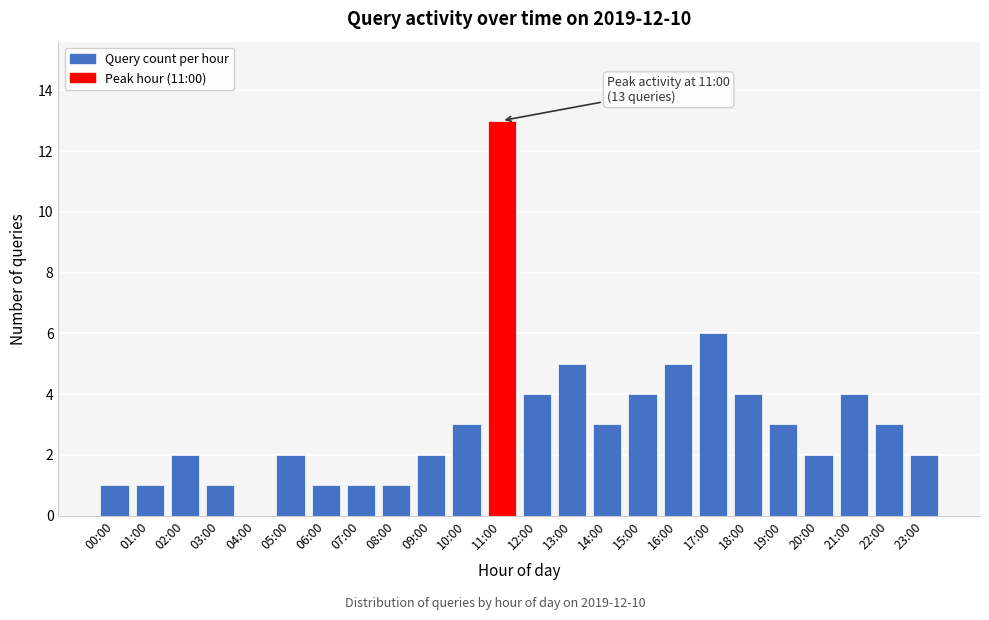

Reading left to right, extract all data points from this chart.

00:00=1	01:00=1	02:00=2	03:00=1	04:00=0	05:00=2	06:00=1	07:00=1	08:00=1	09:00=2	10:00=3	11:00=13	12:00=4	13:00=5	14:00=3	15:00=4	16:00=5	17:00=6	18:00=4	19:00=3	20:00=2	21:00=4	22:00=3	23:00=2